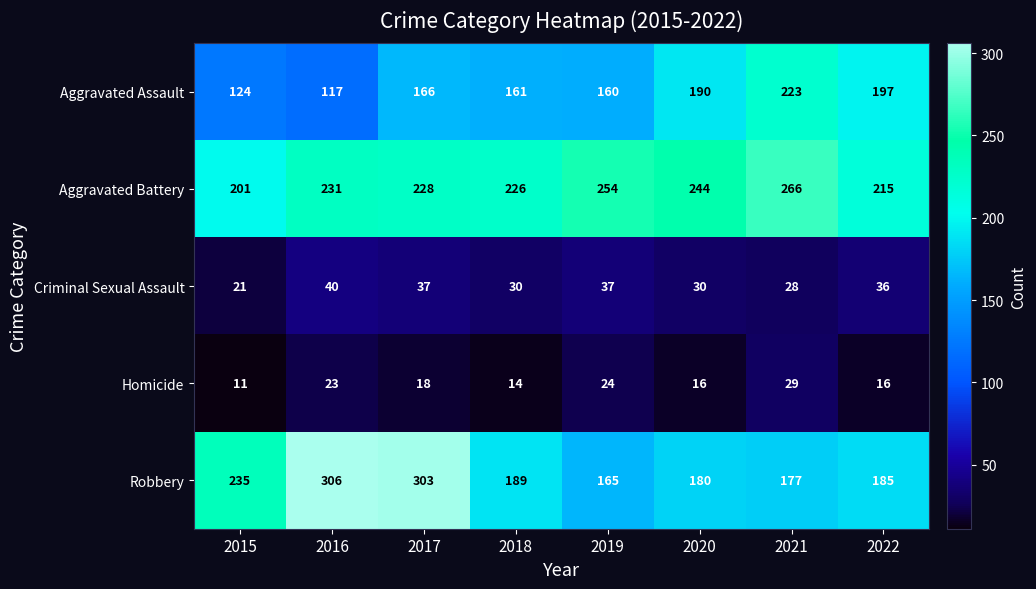

What is the approximate value of Criminal Sexual Assault at 2018, to the nearest 5?

30